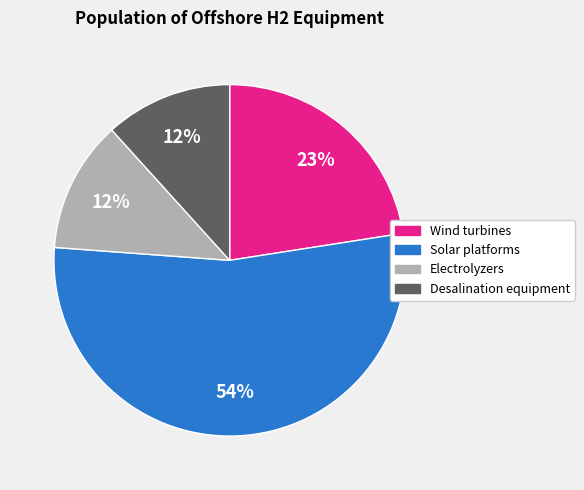

Which slice represents more than half of the pie?

Solar platforms